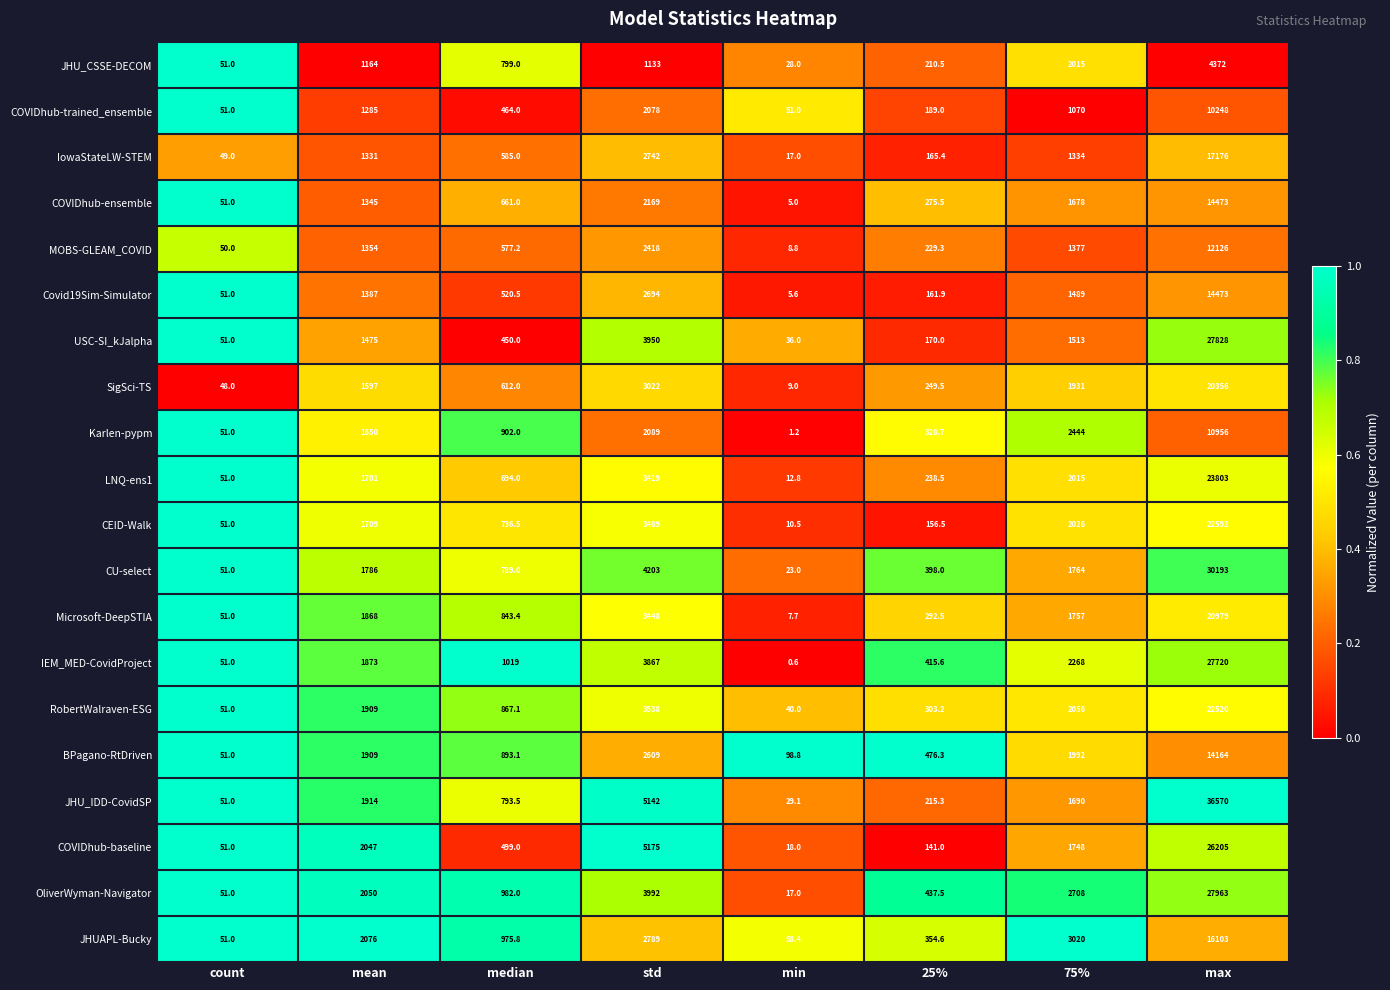

What is the difference between the highest and lowest values at 25%?

335.3